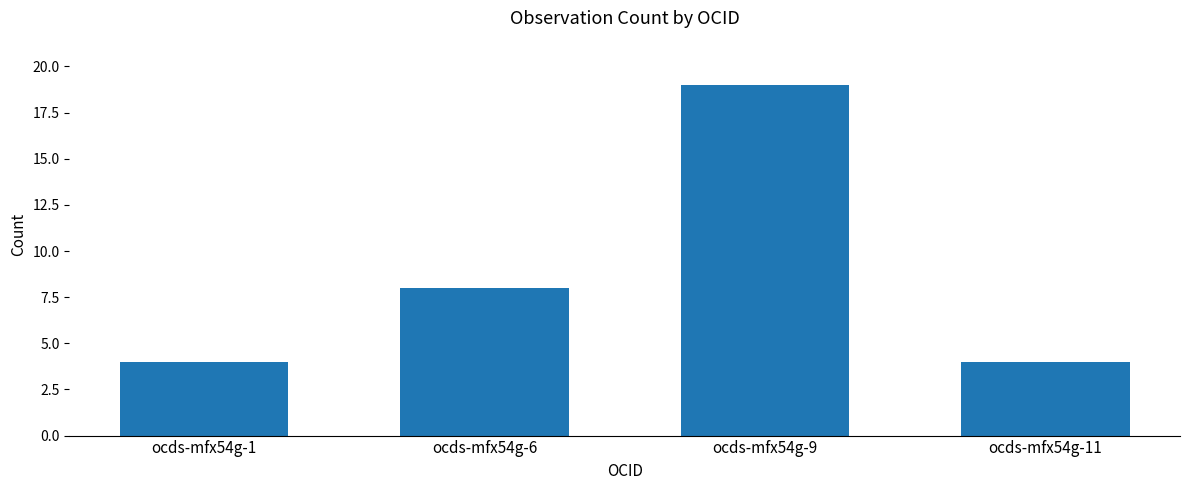

At which label is the value closest to 11?

ocds-mfx54g-6